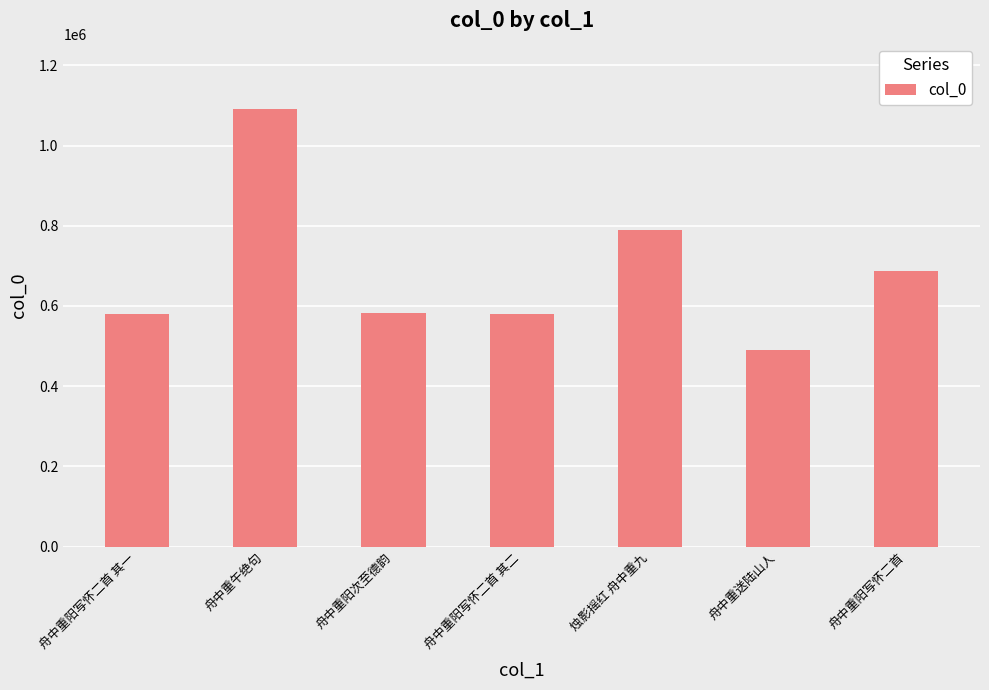

Approximately how many times larger is the value at 舟中重阳次至德韵 compared to 舟中重阳写怀二首?

0.8